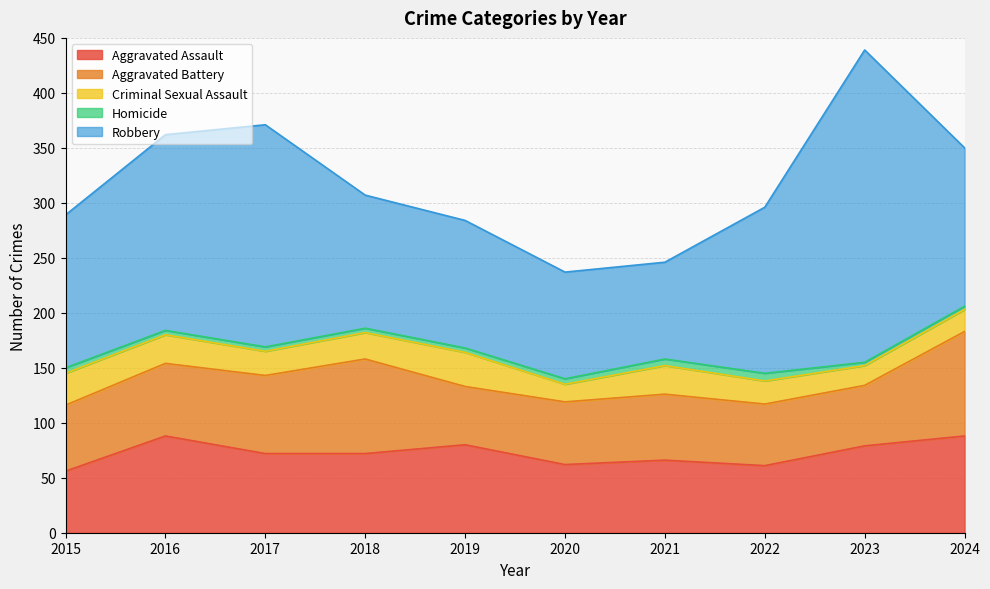

Between 2017 and 2024, which series saw the biggest shift?

Robbery